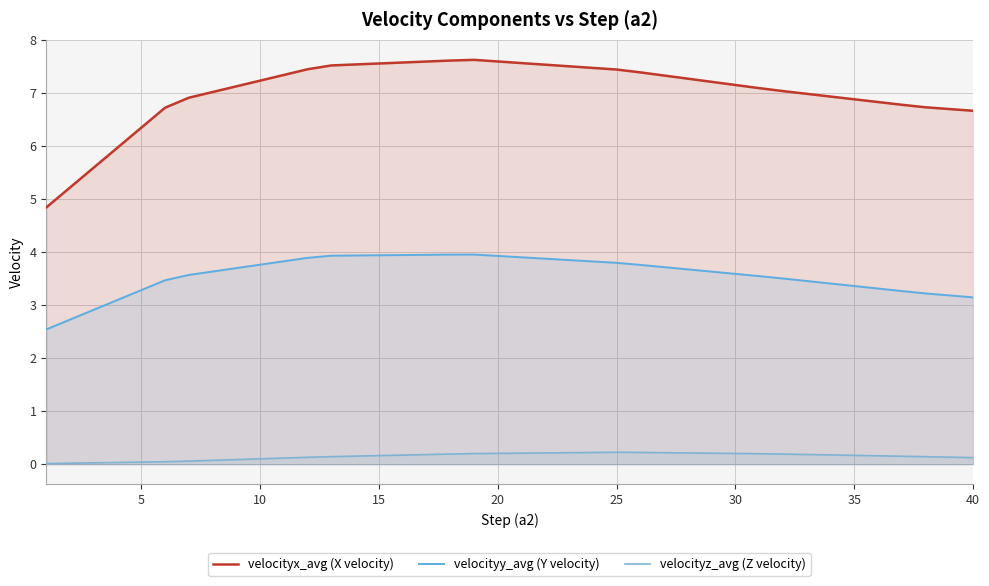

How many lines are shown in the chart?

3